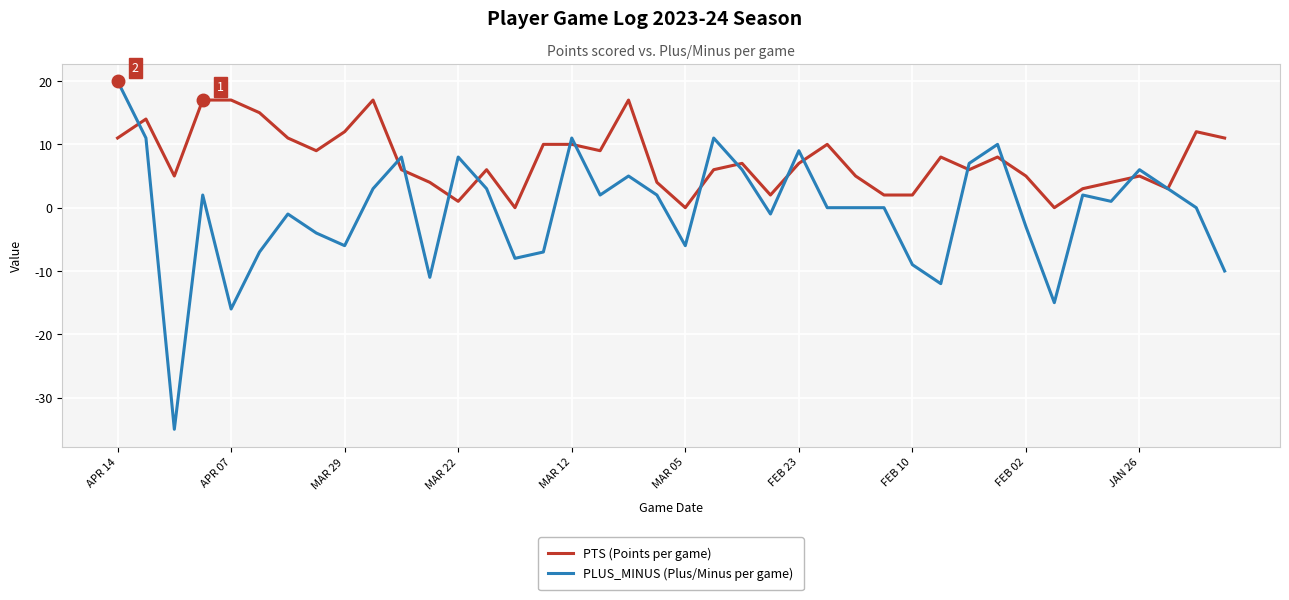

Which series has the largest total across all categories?

PTS (Points per game)